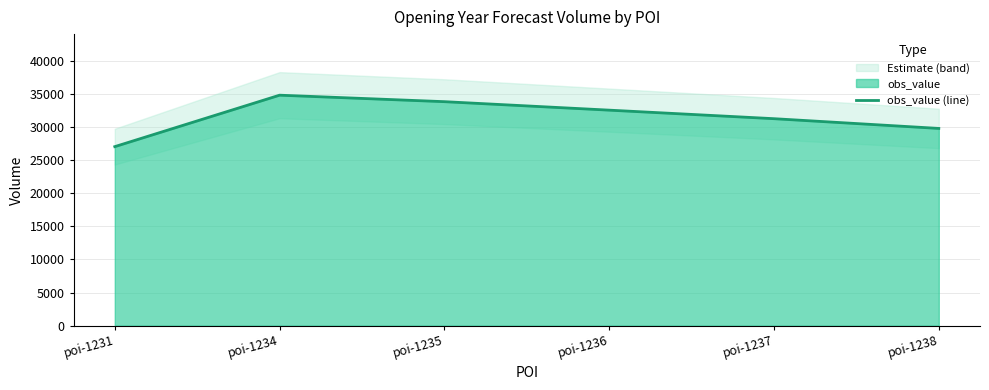

Where does the data first go above 32540?

poi-1234